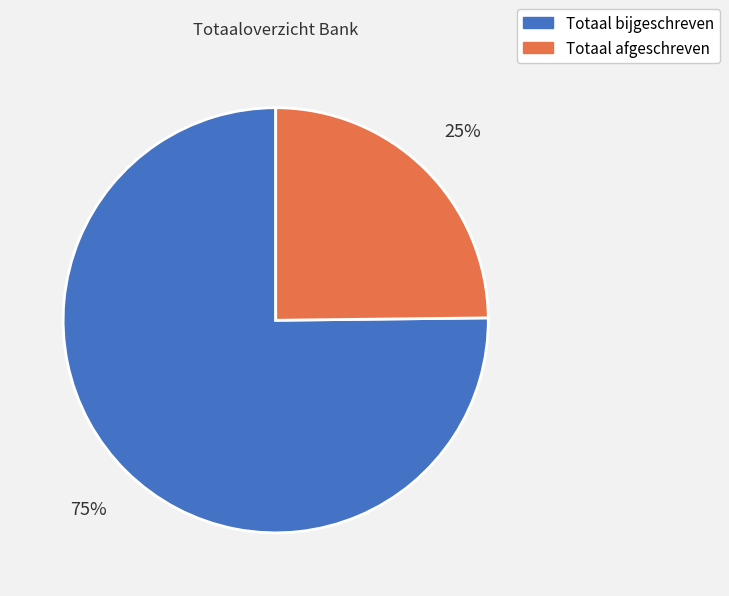

How many segments does this pie chart have?

2